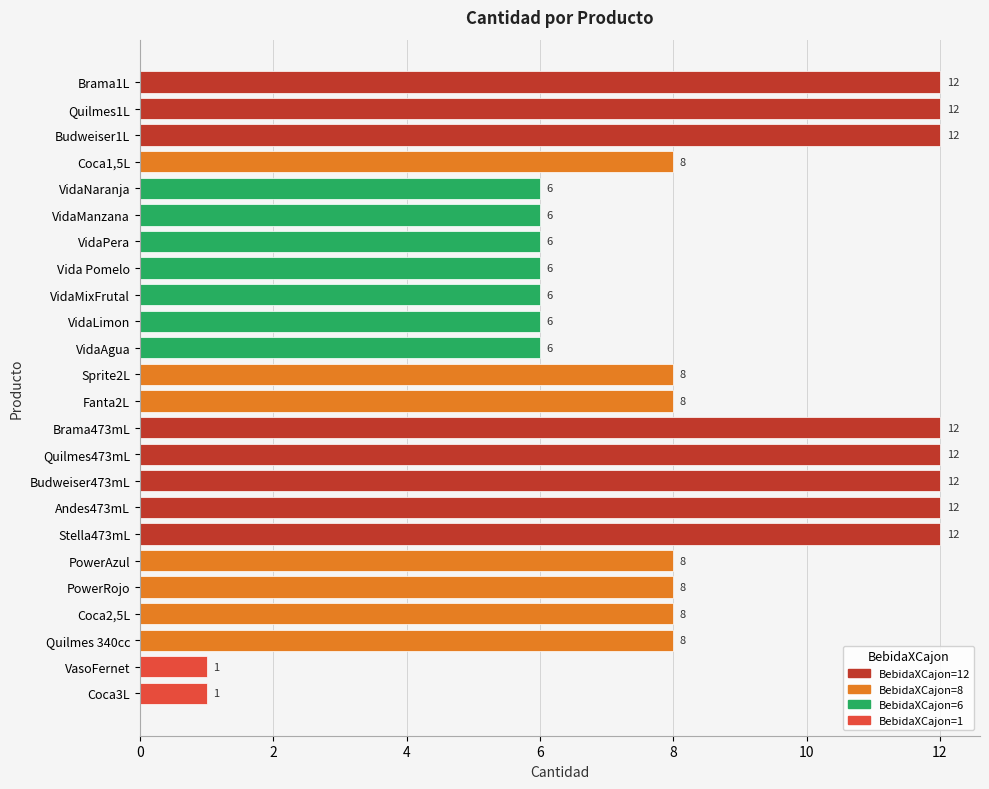

Reading top to bottom, transcribe all the data shown in this chart.

Brama1L=12	Quilmes1L=12	Budweiser1L=12	Coca1,5L=8	VidaNaranja=6	VidaManzana=6	VidaPera=6	Vida Pomelo=6	VidaMixFrutal=6	VidaLimon=6	VidaAgua=6	Sprite2L=8	Fanta2L=8	Brama473mL=12	Quilmes473mL=12	Budweiser473mL=12	Andes473mL=12	Stella473mL=12	PowerAzul=8	PowerRojo=8	Coca2,5L=8	Quilmes 340cc=8	VasoFernet=1	Coca3L=1